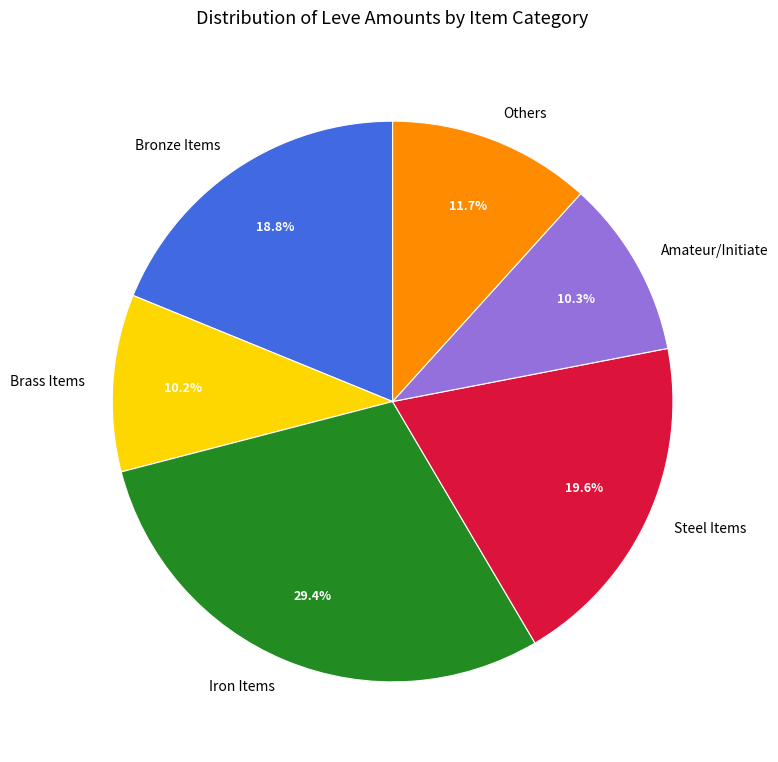

Which has a higher value, Steel Items or Amateur/Initiate?

Steel Items